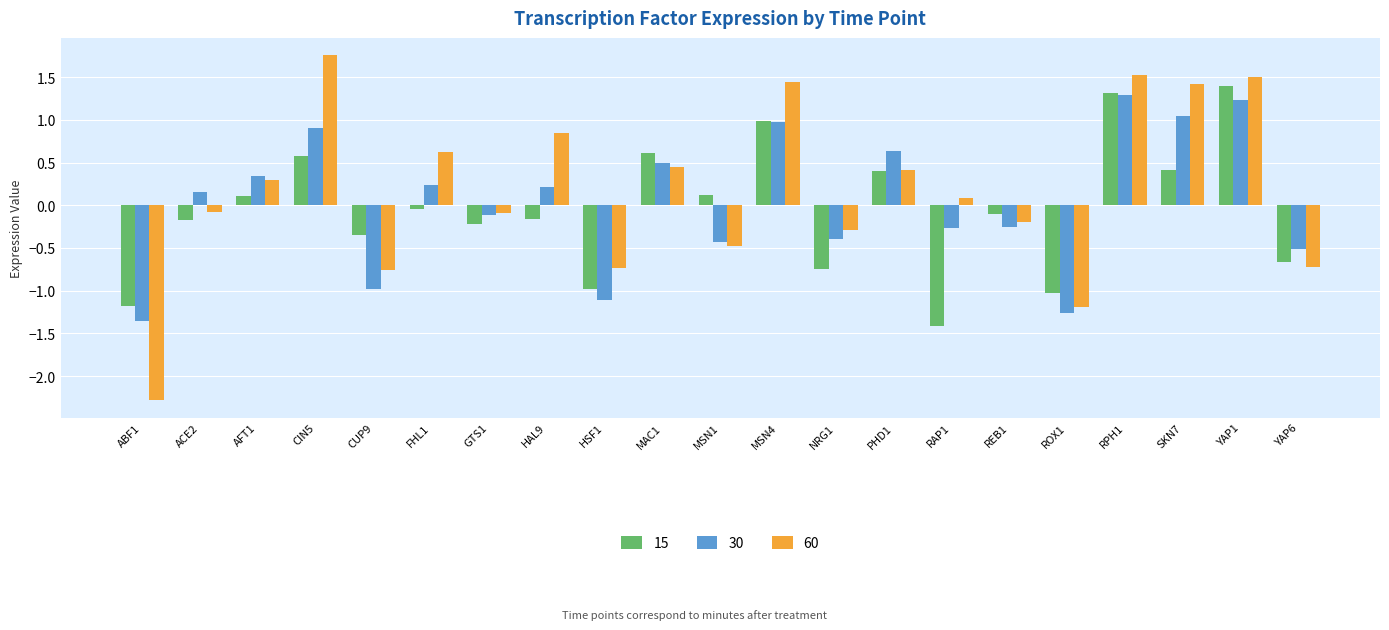

What position from the left is CIN5?

4